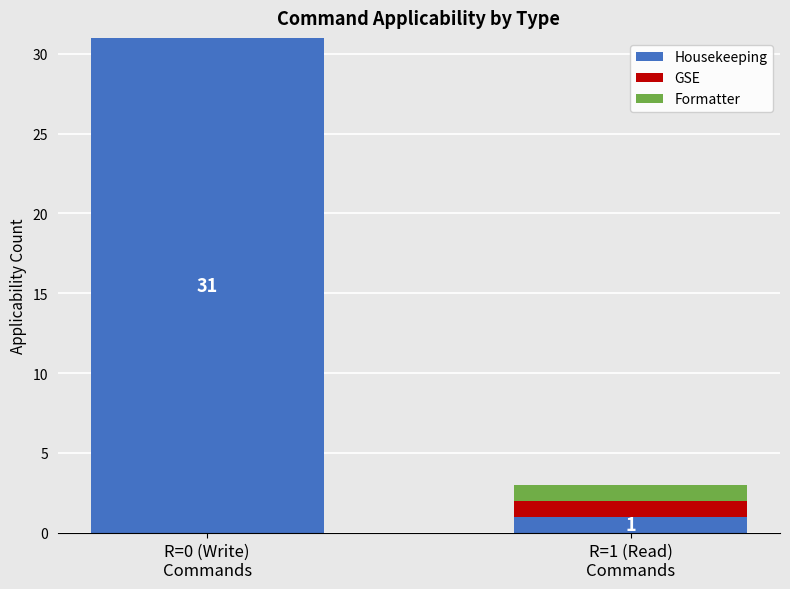

How many series are shown in this chart?

3